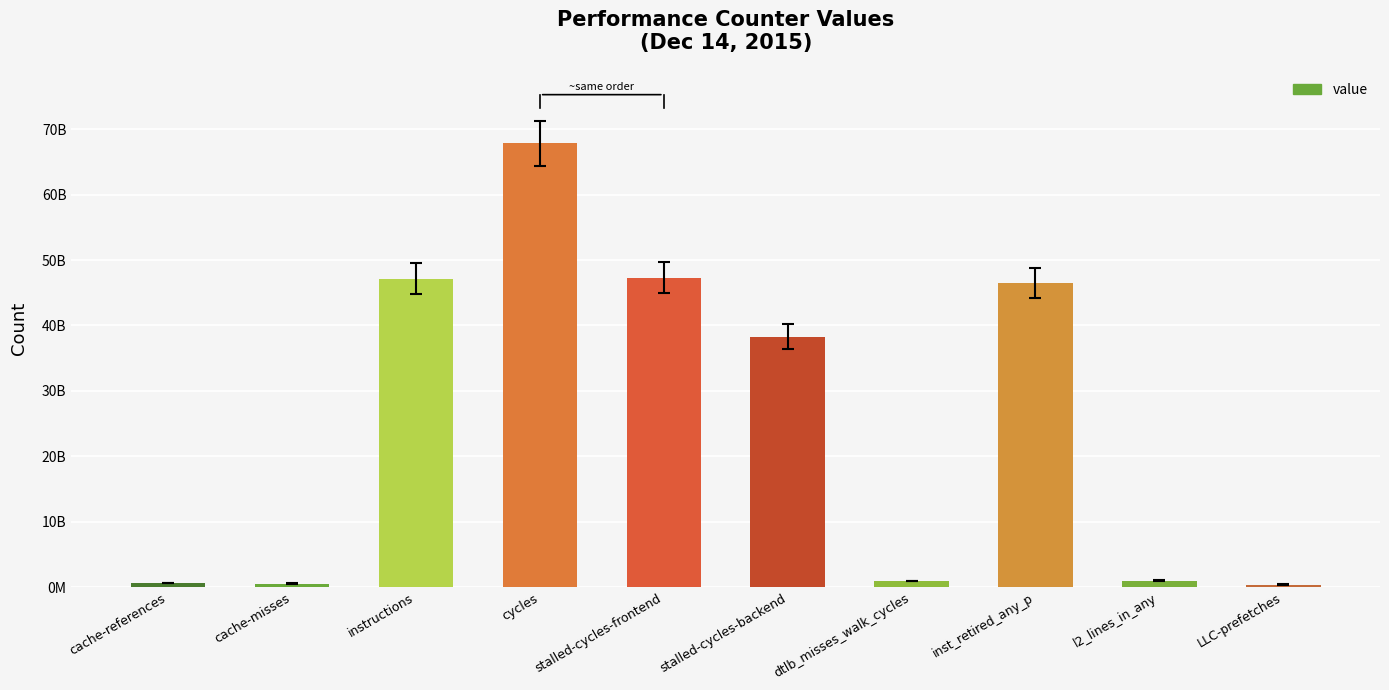

Does the chart contain any negative values?

No